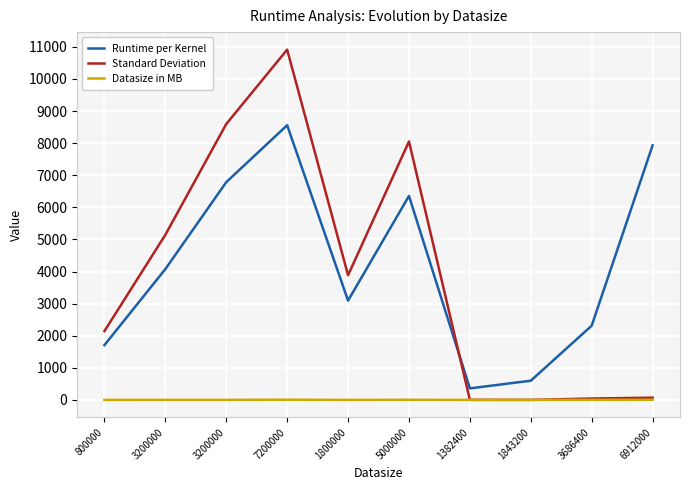

True or false: Datasize in MB has a value of 6.9 at 7200000.

True